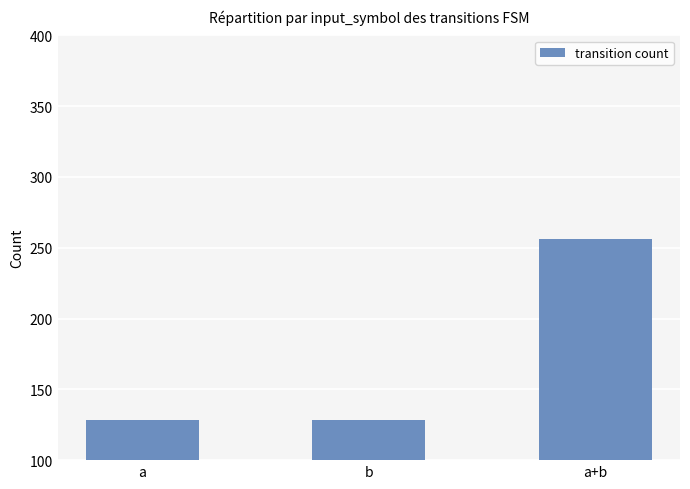

True or false: the data shows 65 at a.

False